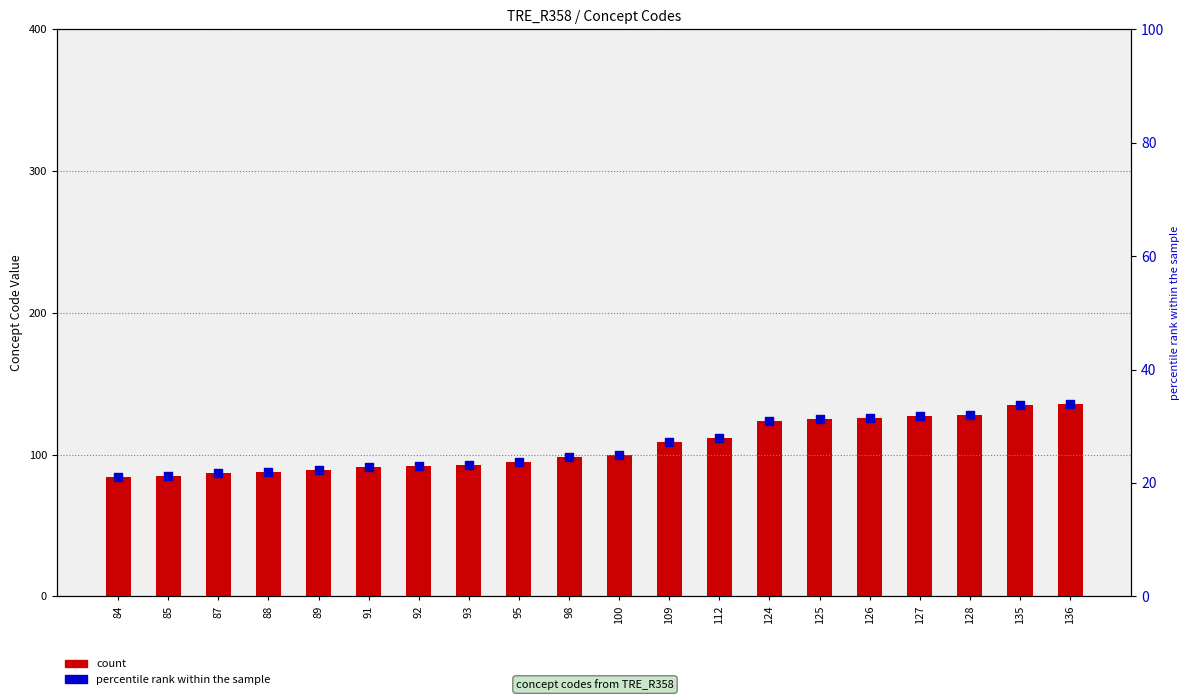

At which category is the sum across all series the highest?

136